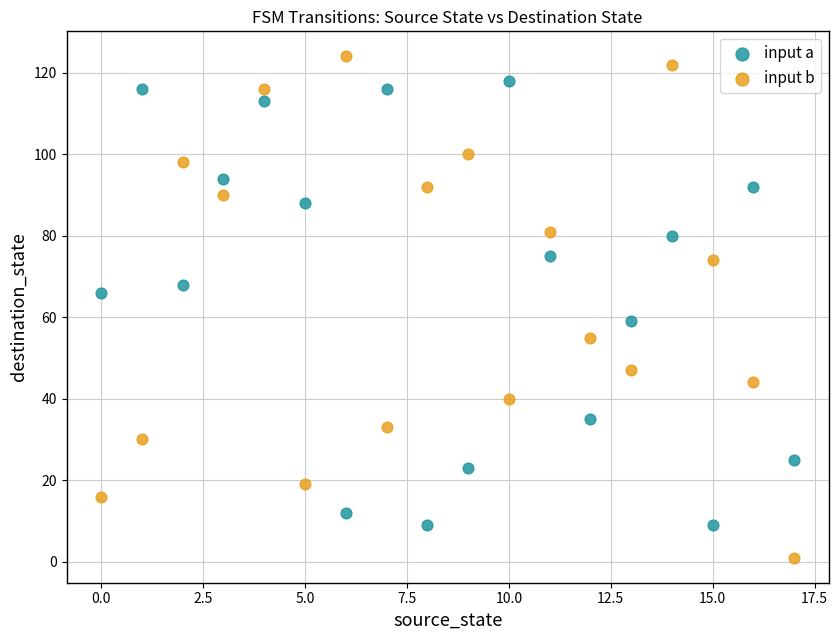

Which series reaches the minimum Y coordinate?

input b